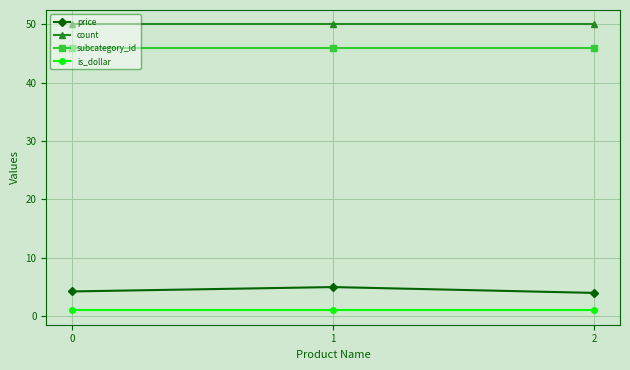

What are all the series names shown in the legend?

price, count, subcategory_id, is_dollar